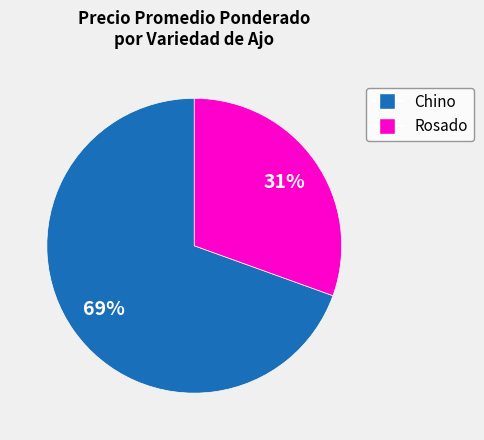

What is the ratio of the value at Rosado to the value at Chino?

0.4